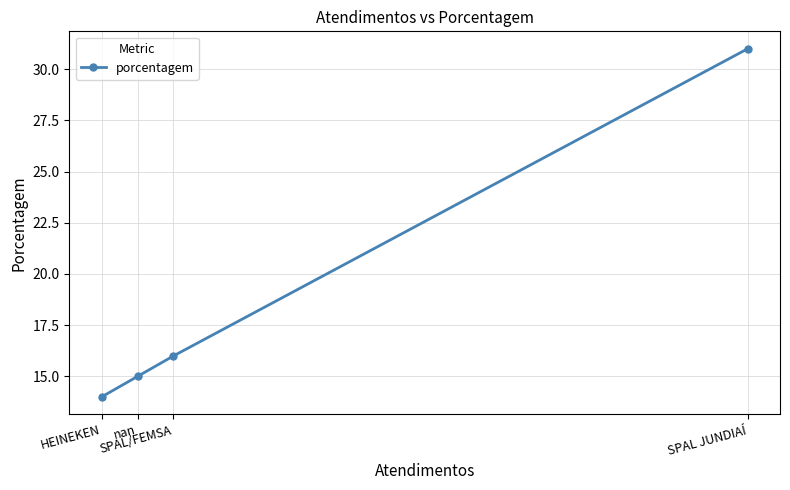

The chart shows a value of 7 at SPAL/FEMSA. True or false?

False